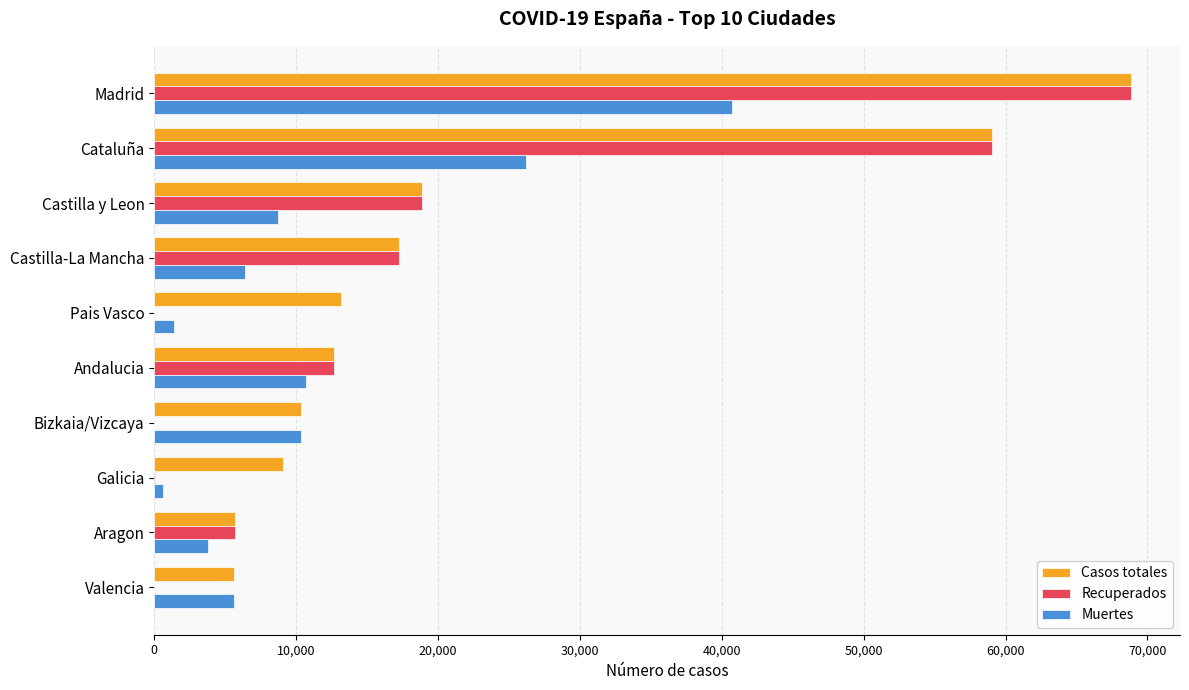

Which label corresponds to the largest value in the chart?

Madrid